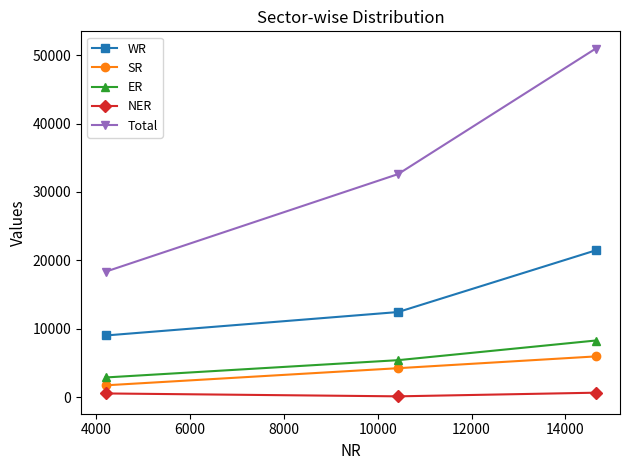

What is the difference between the second highest and minimum values in the NER series?

423